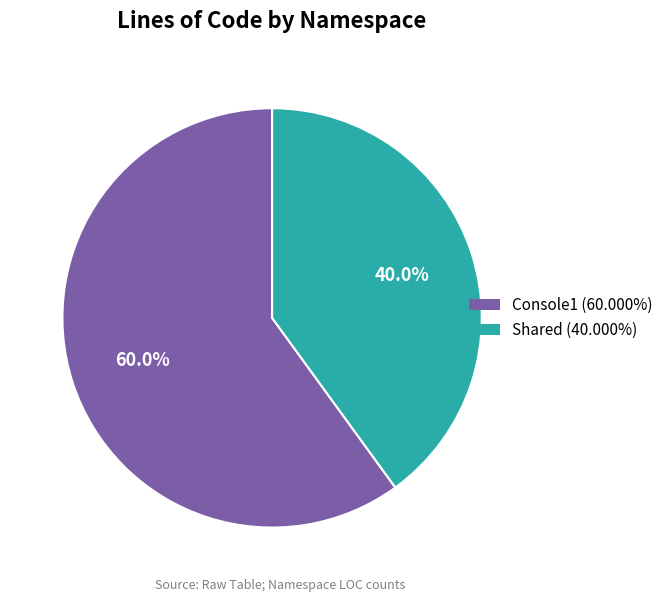

Which category accounts for the majority?

Console1